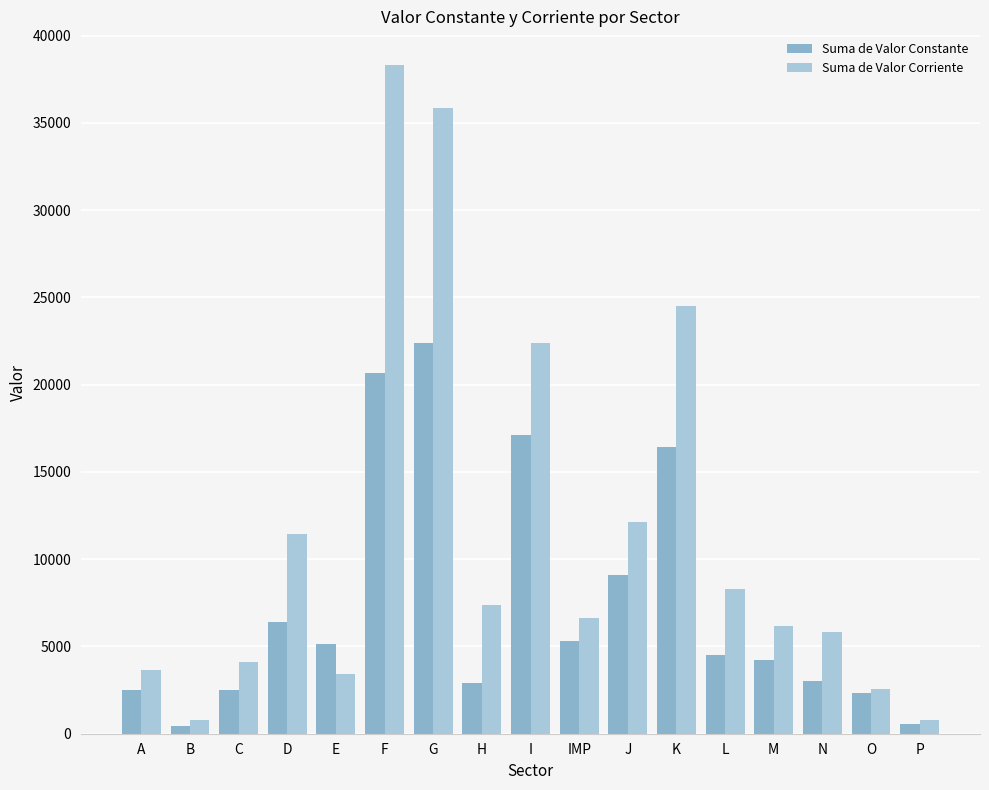

How many data points in Suma de Valor Constante are above 4491?

9